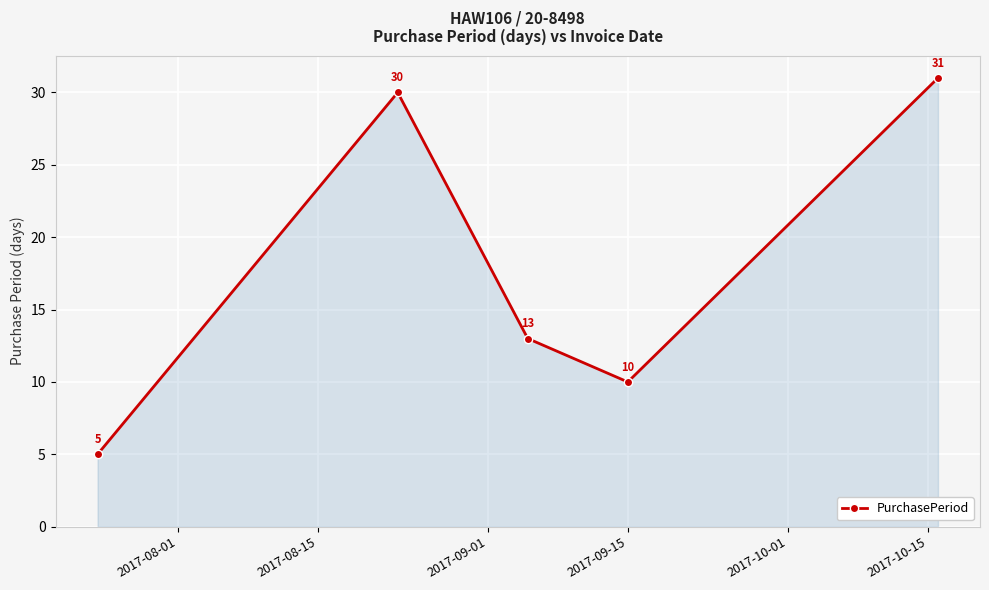

How many interior local valleys (lower than both neighbors) does the data have?

1